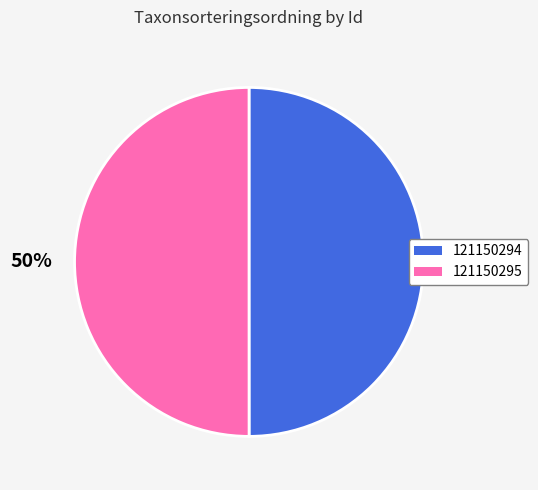

Is the sum of 121150294 and 121150295 greater than half?

Yes